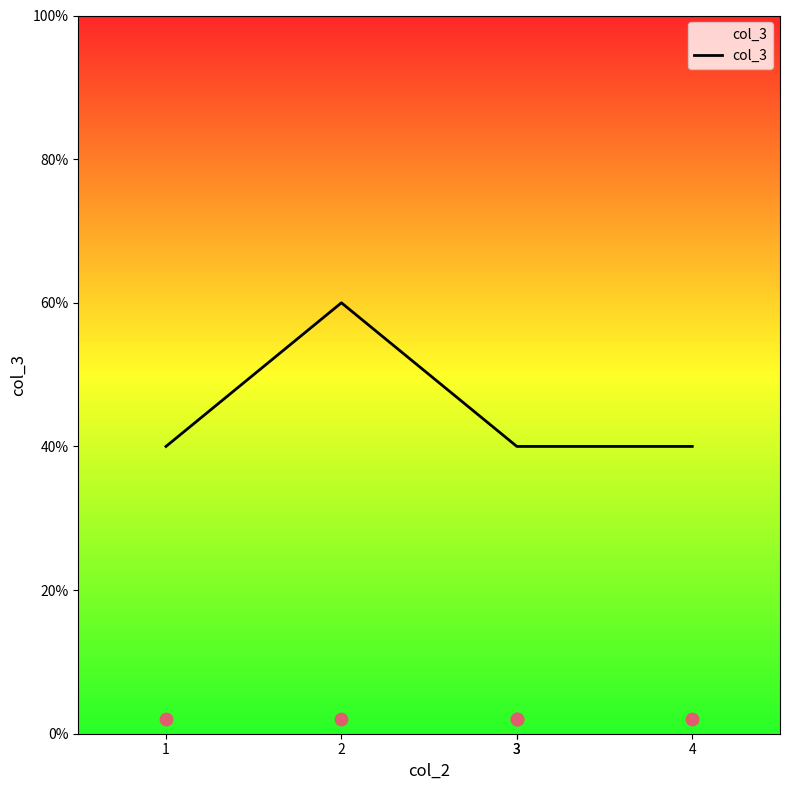

What is the change in value from 1 to 2?

+1